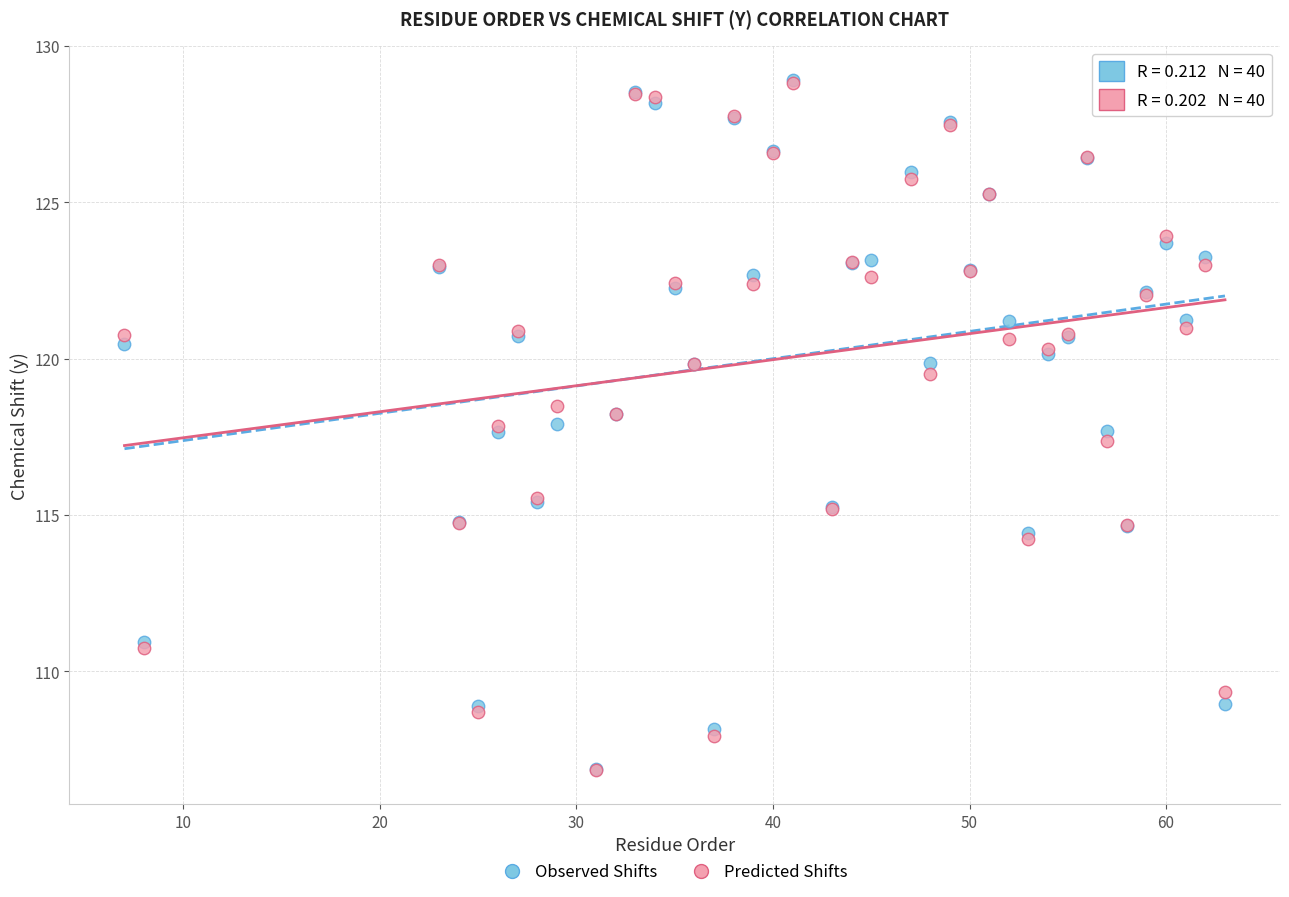

What are all the series names shown in the legend?

Observed Shifts, Predicted Shifts